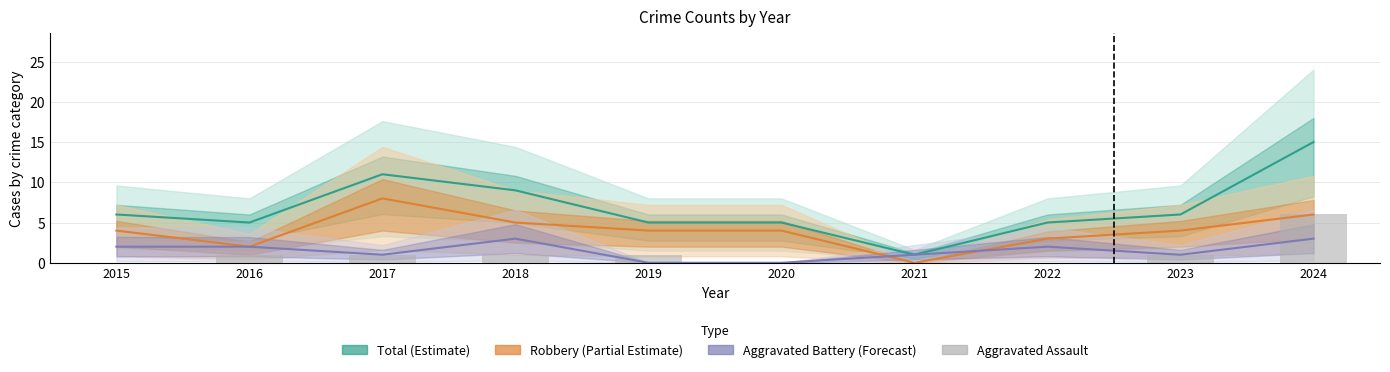

What is the greatest value displayed?

15